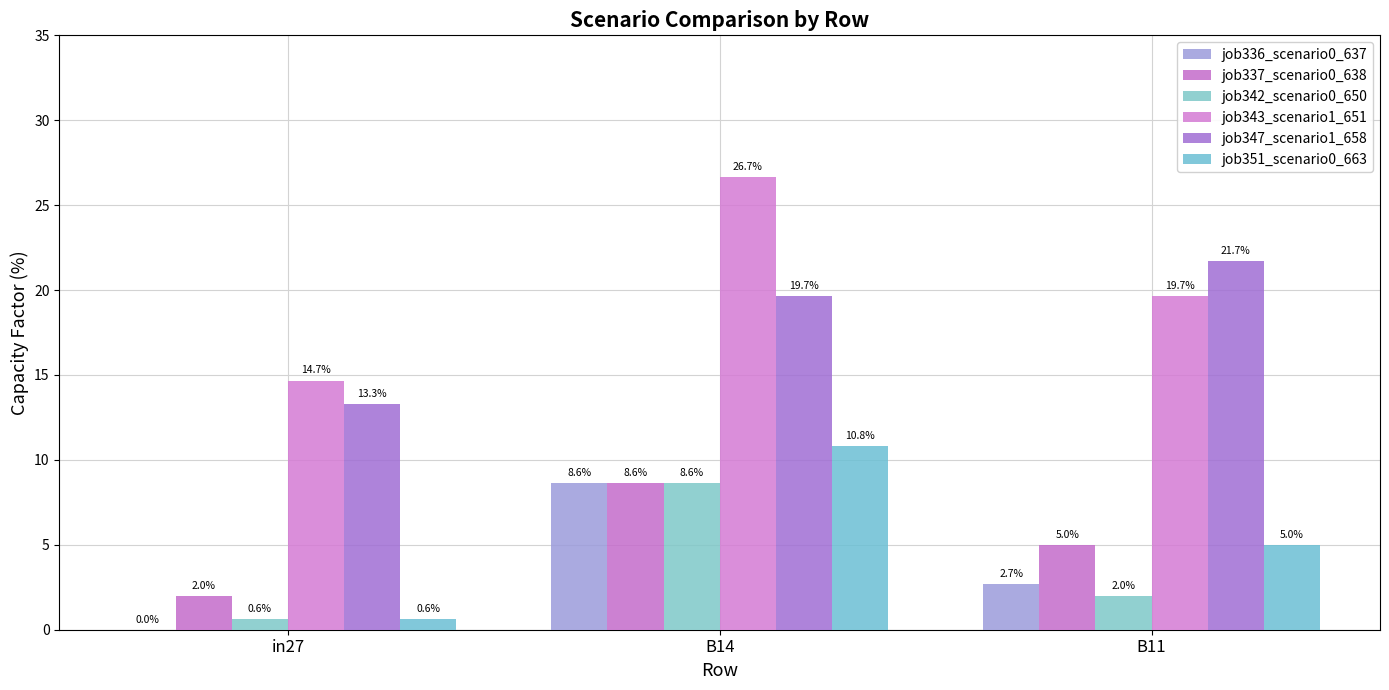

What is the difference between the job336_scenario0_637 values at B14 and B11?

6.0